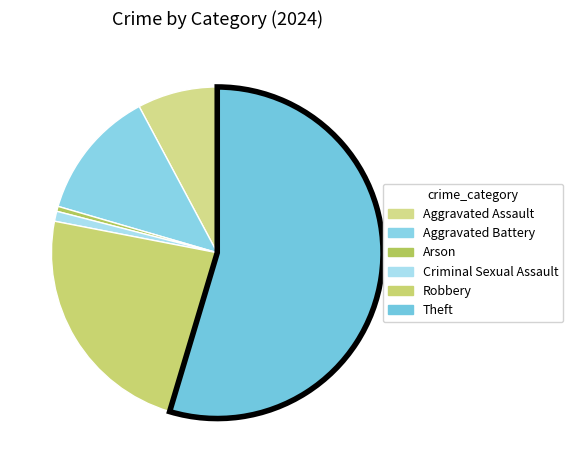

Which slice is the largest?

Theft